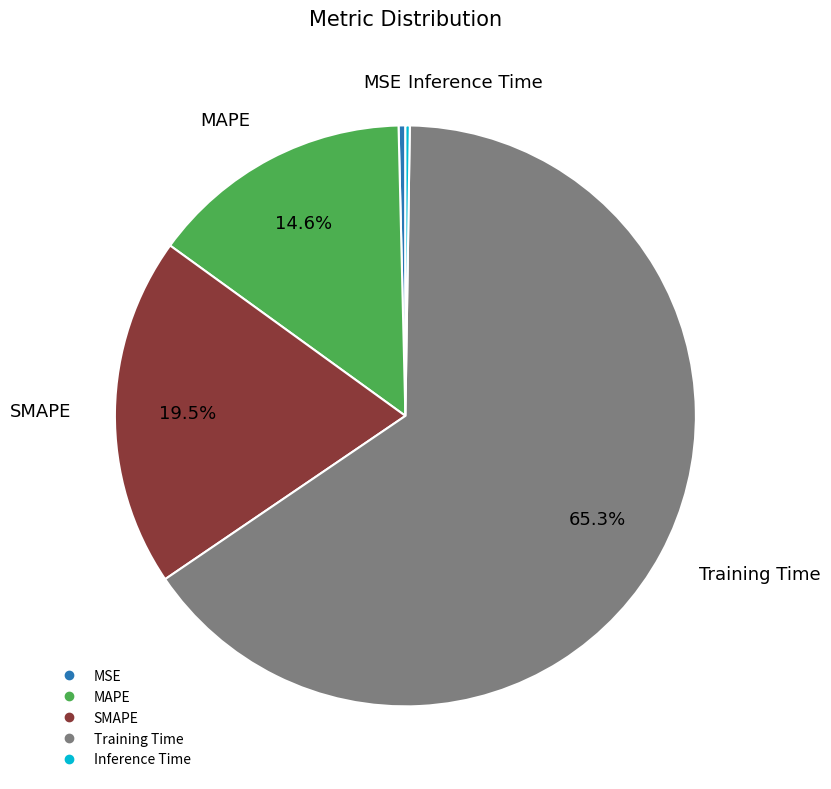

Which slice is the largest?

Training Time